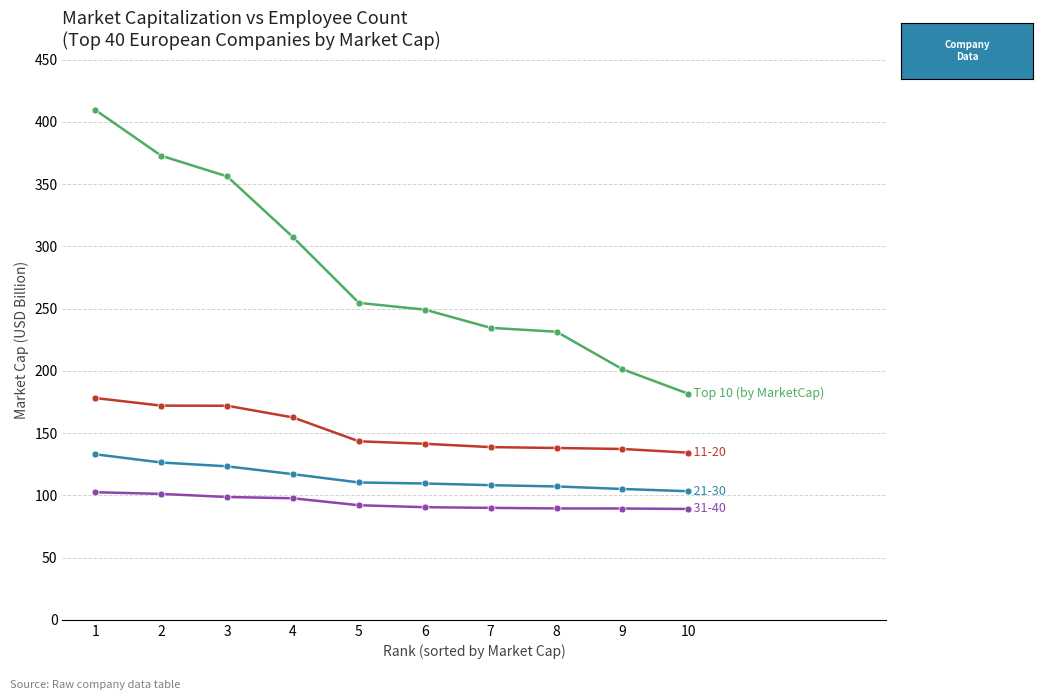

Is this an area chart (filled region under the line)?

No